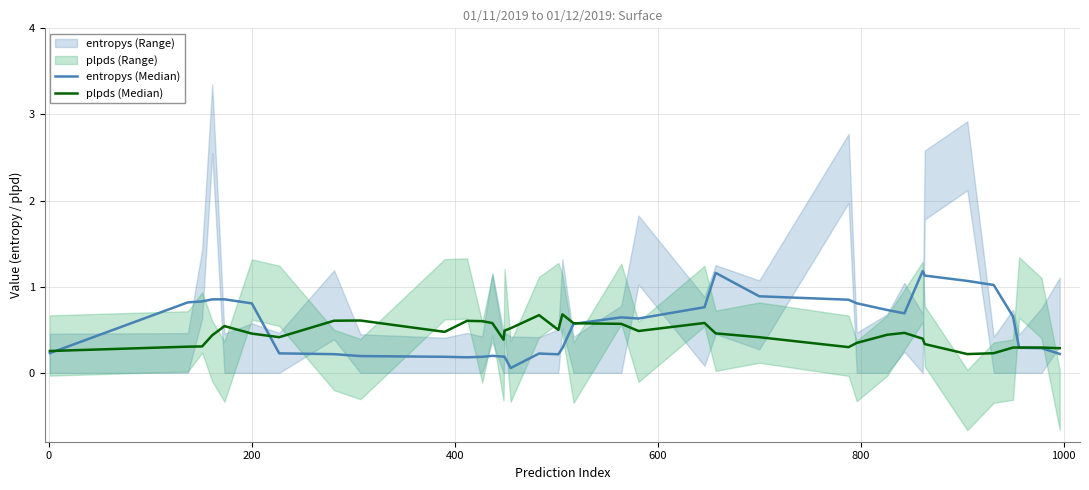

What is the maximum value for entropys (Median)?

1.2